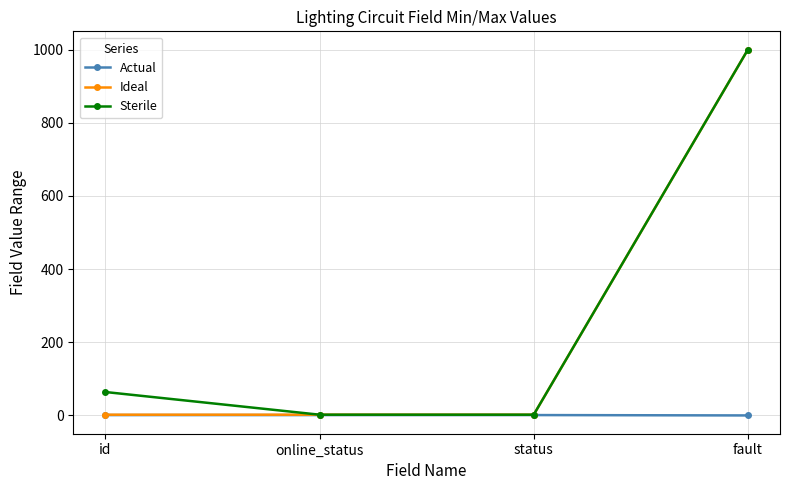

What is the sum of all Ideal values?

1006